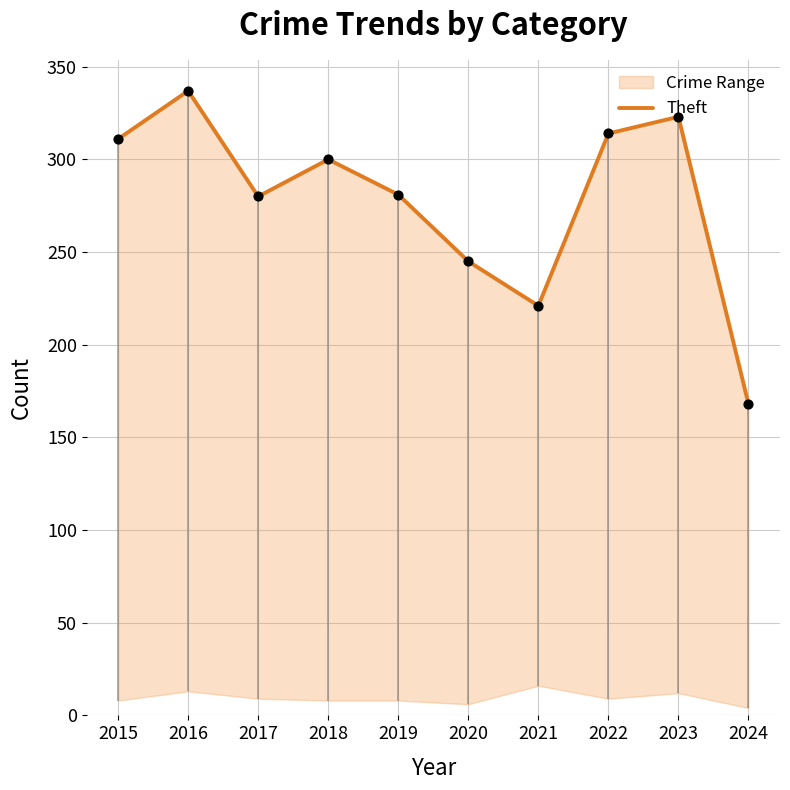

Which has a higher value, 2015 or 2021?

2015